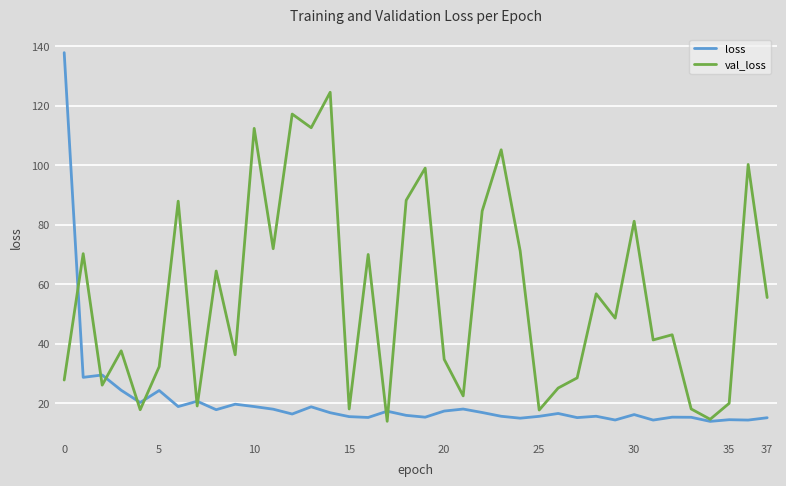

How many categories are shown in the chart?

38